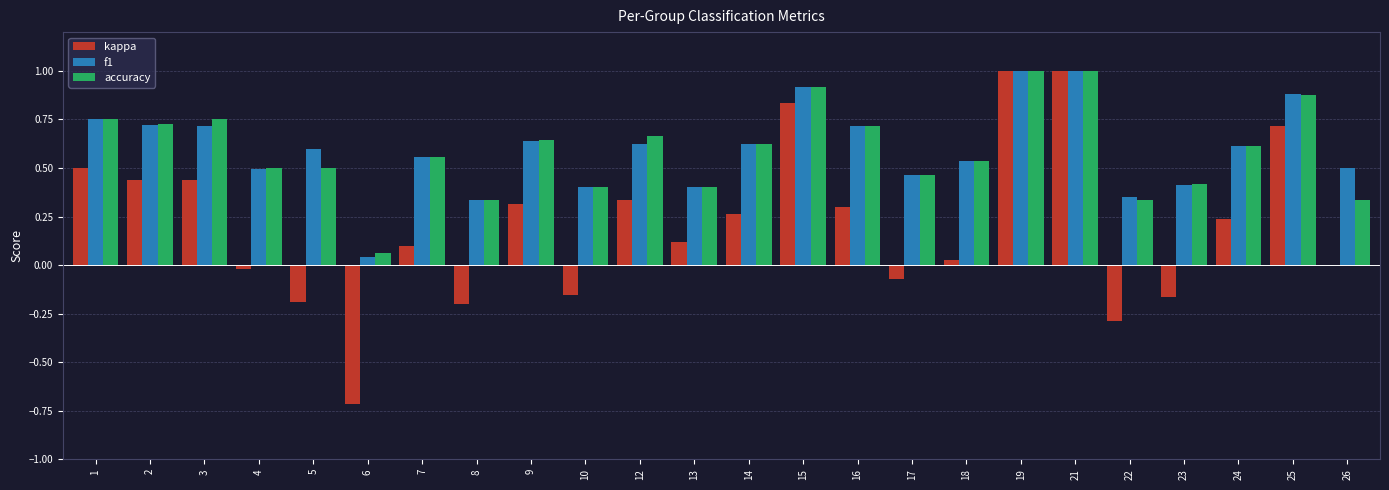

What is the highest value of the accuracy series?

1.0